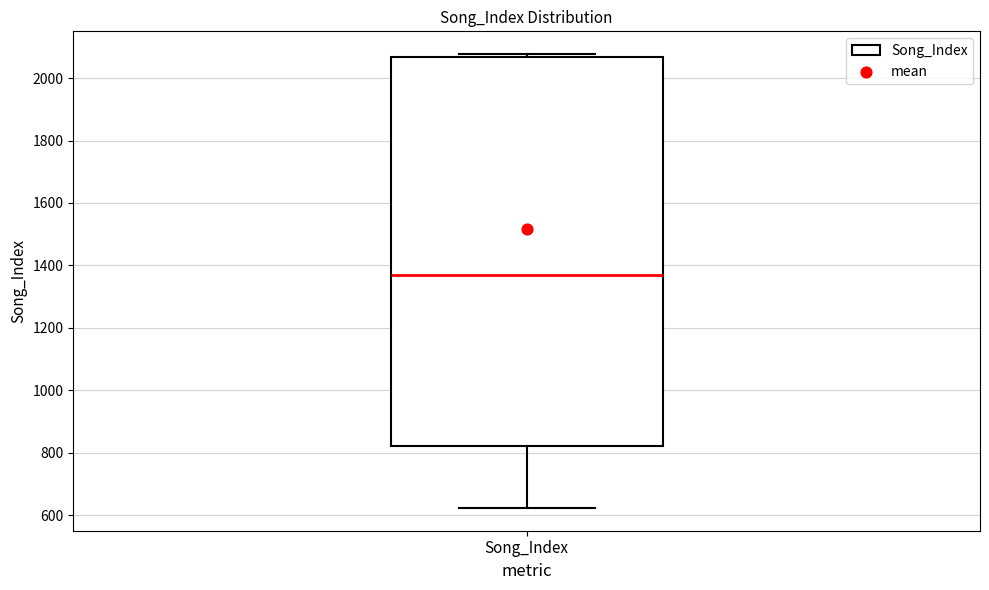

Read this box plot against the y-axis: the position of the median line, the range covered by the box, and the ends of both whiskers. The values are not printed on the chart, so give them approximately, as read against the axis.

median 1360, box 820 to 2060, whiskers 620 to 2080